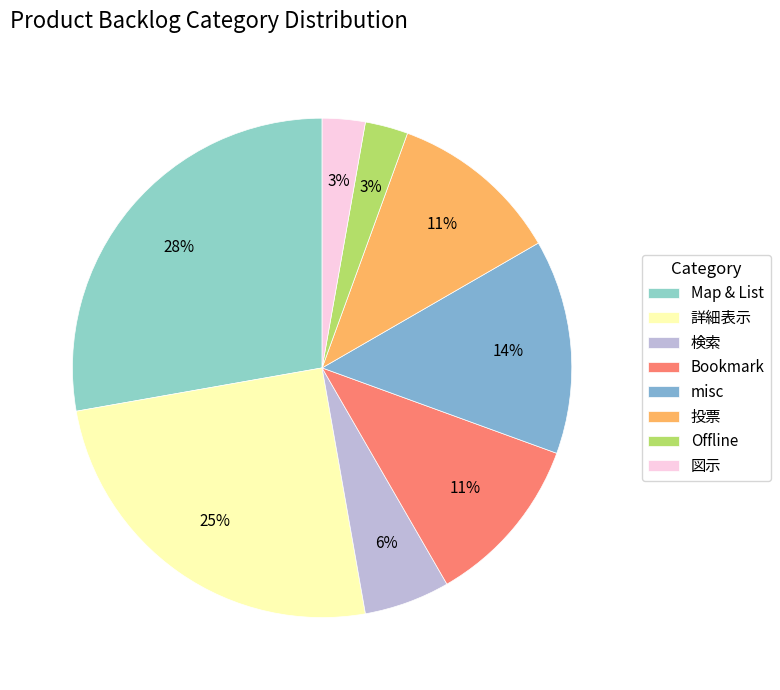

What is the change in value from Bookmark to Offline?

-3